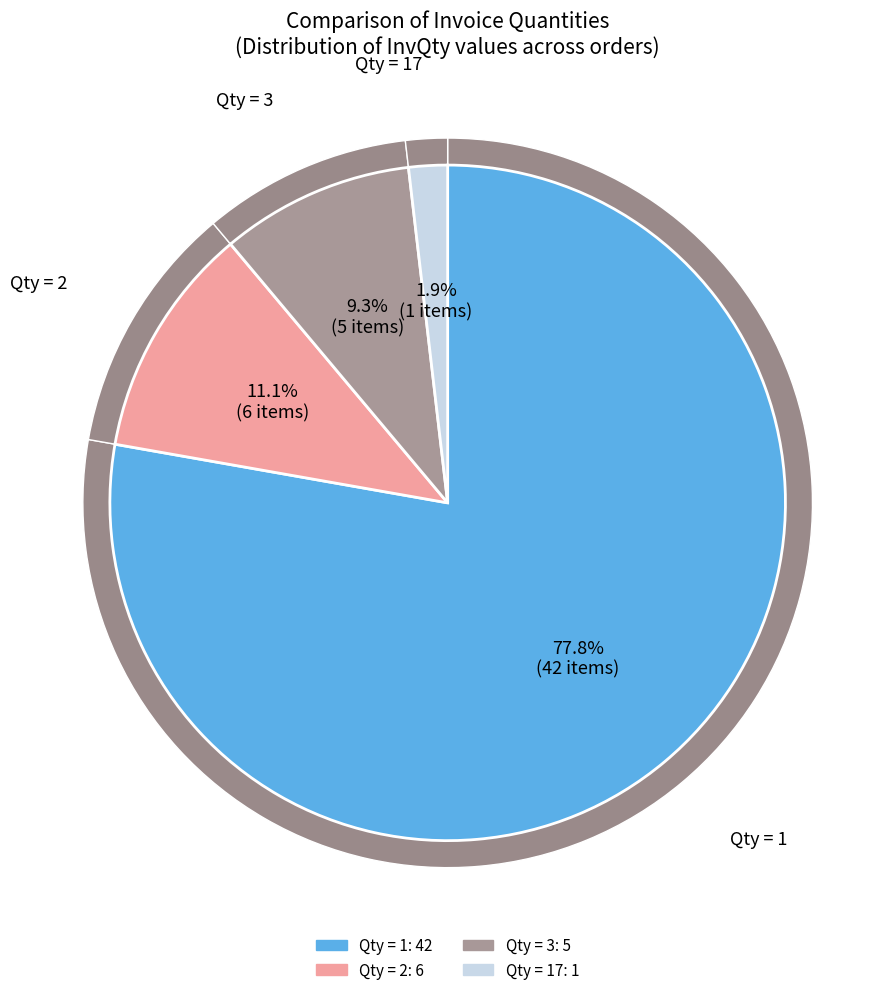

How many segments does this pie chart have?

4